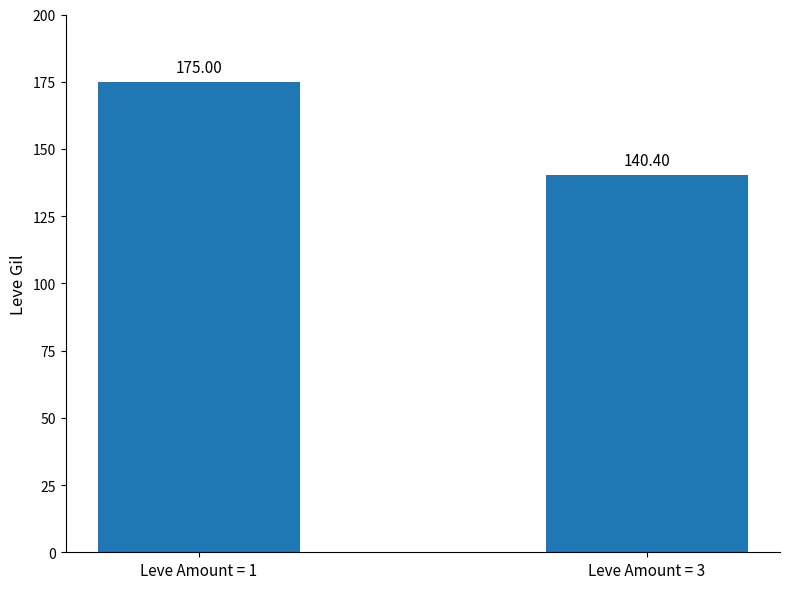

The value at Leve Amount = 3 is 59.7. True or false?

False